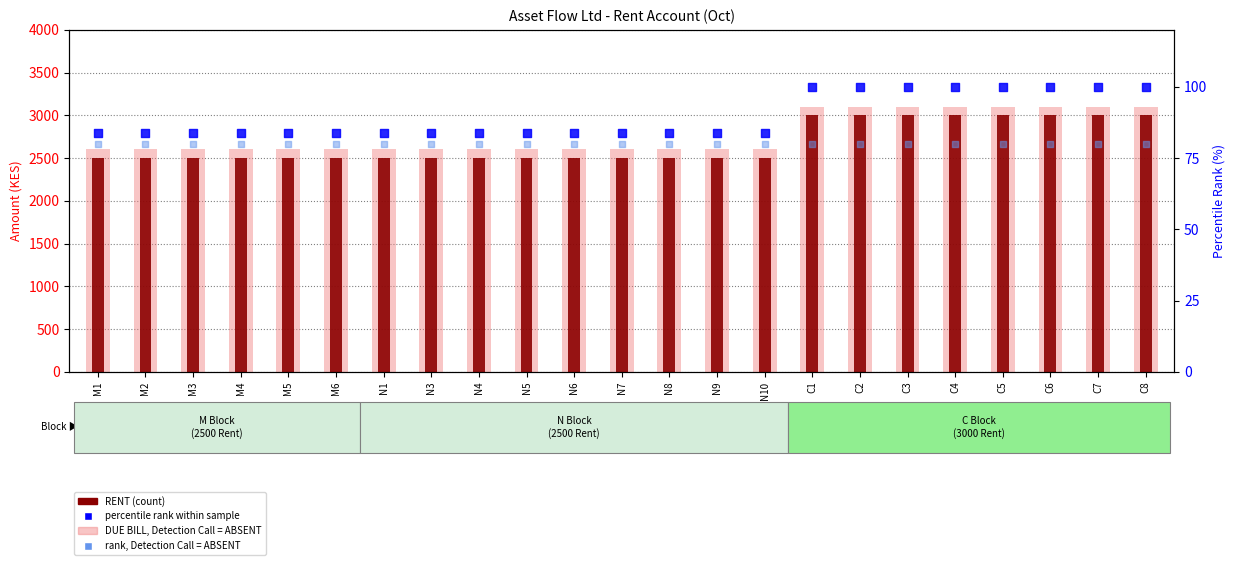

Which series contains the lowest Y value?

rank, Detection Call = ABSENT